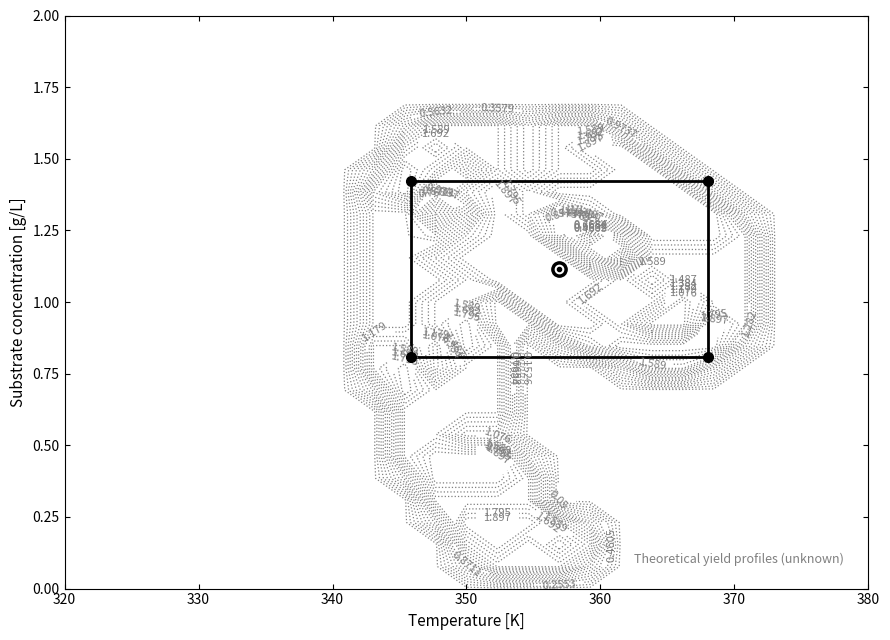

At how many categories does at least one series exceed 1?

13